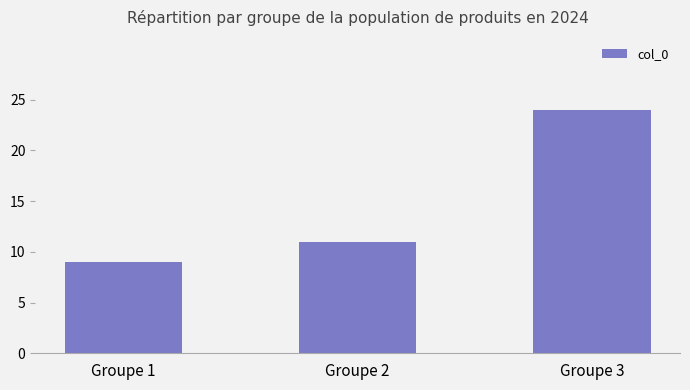

Reading right to left, what are all the values shown in this chart?

24	11	9